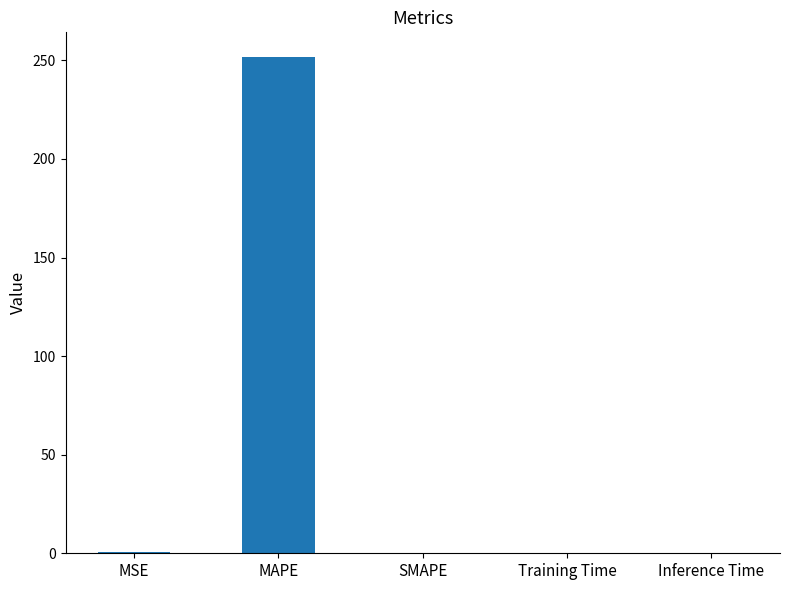

What is the sum of all values?

252.4